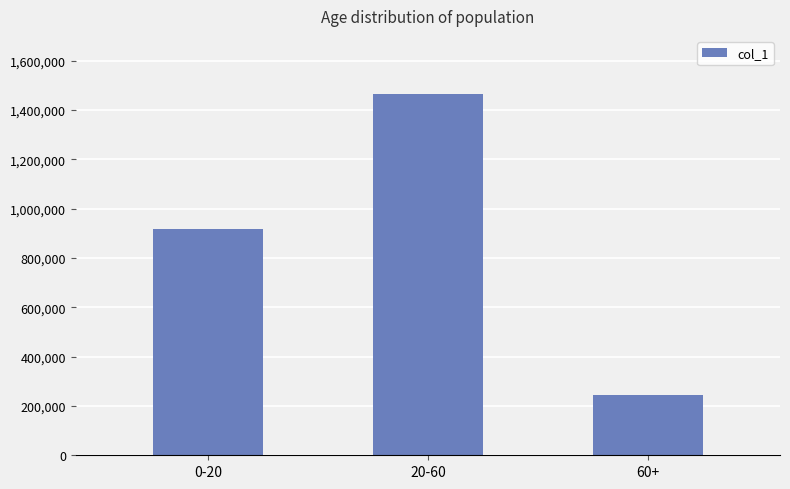

How many categories are shown in the chart?

3